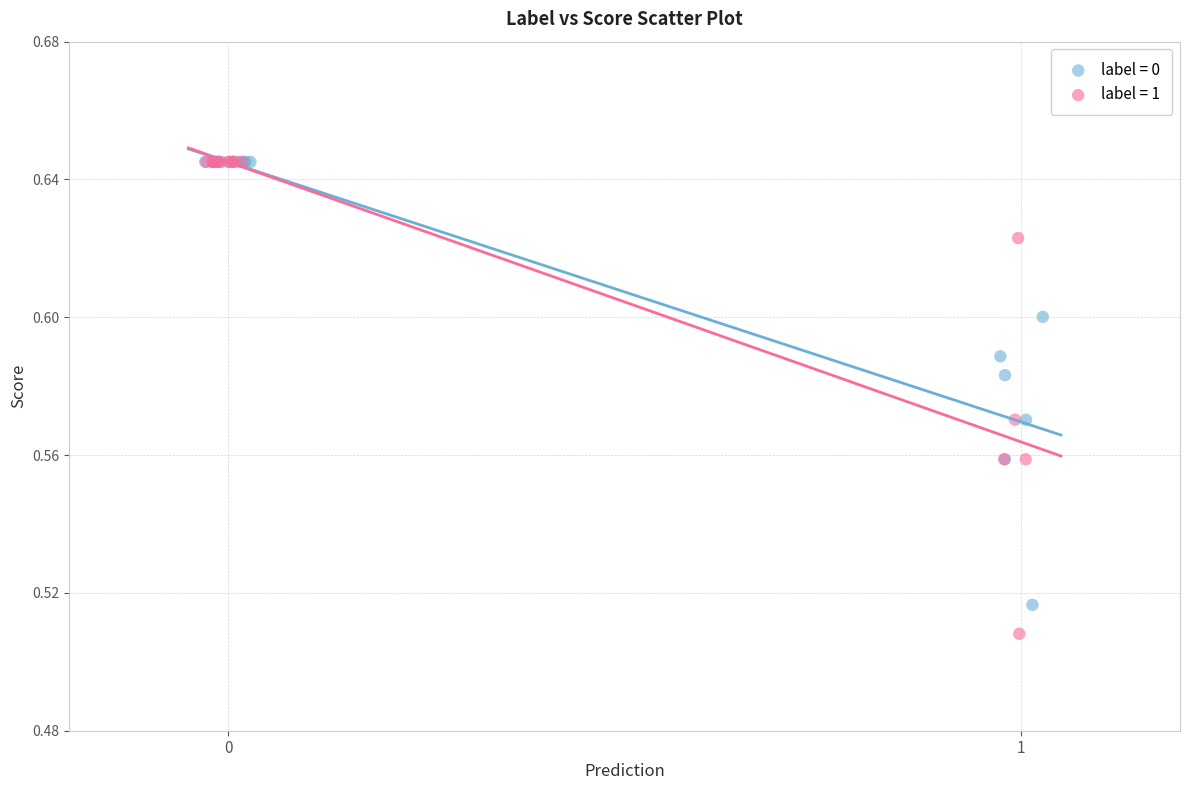

Which series contains the lowest Y value?

label = 1